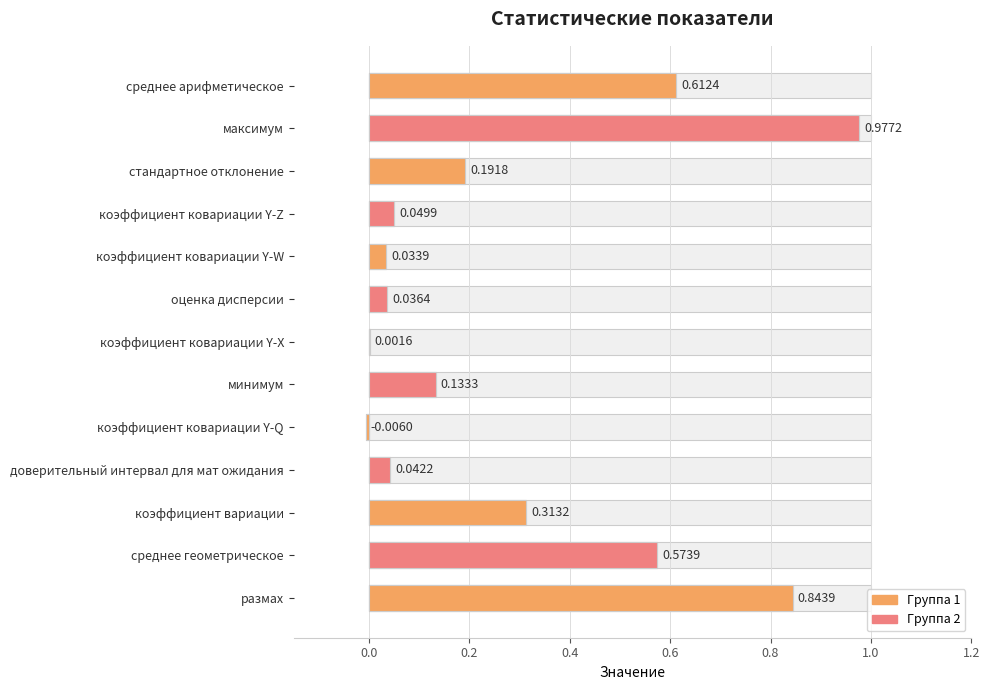

How many values are below 0?

1